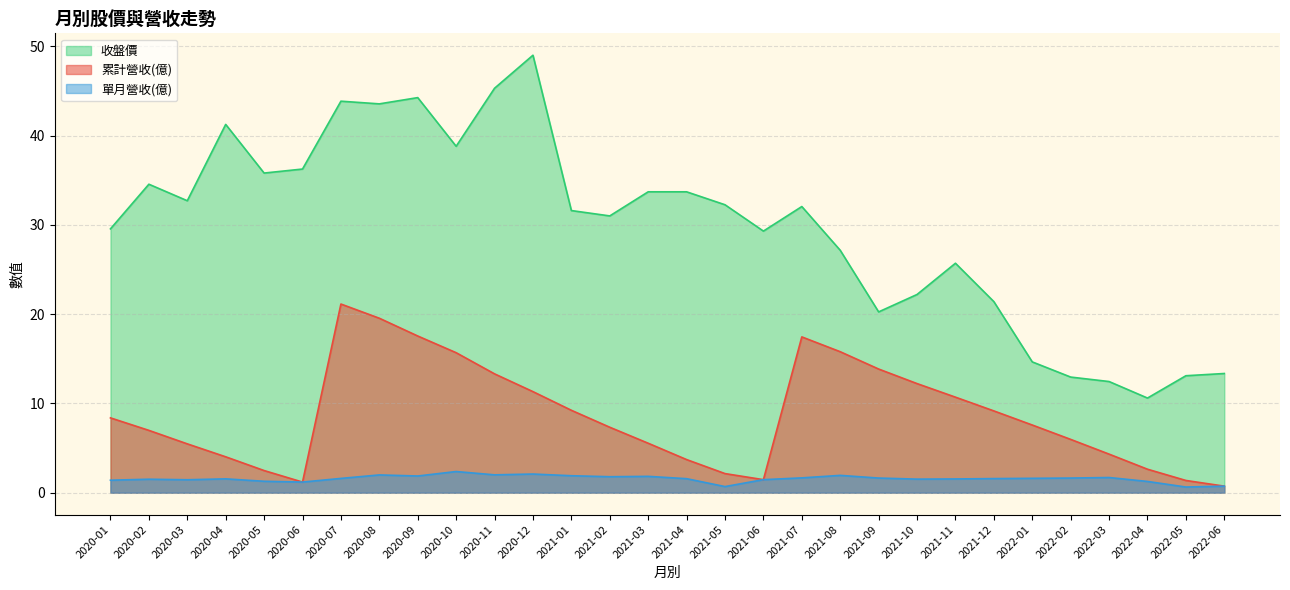

Which series has the widest spread of values?

收盤價